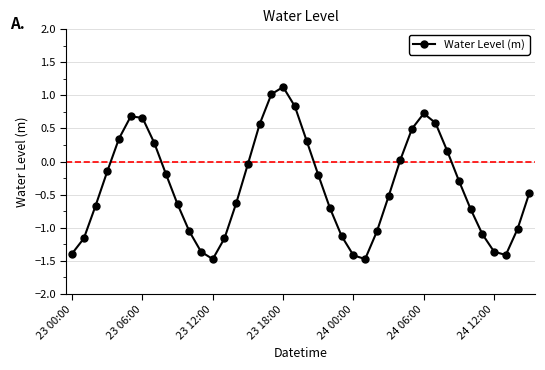

What is the smallest value displayed?

-1.5